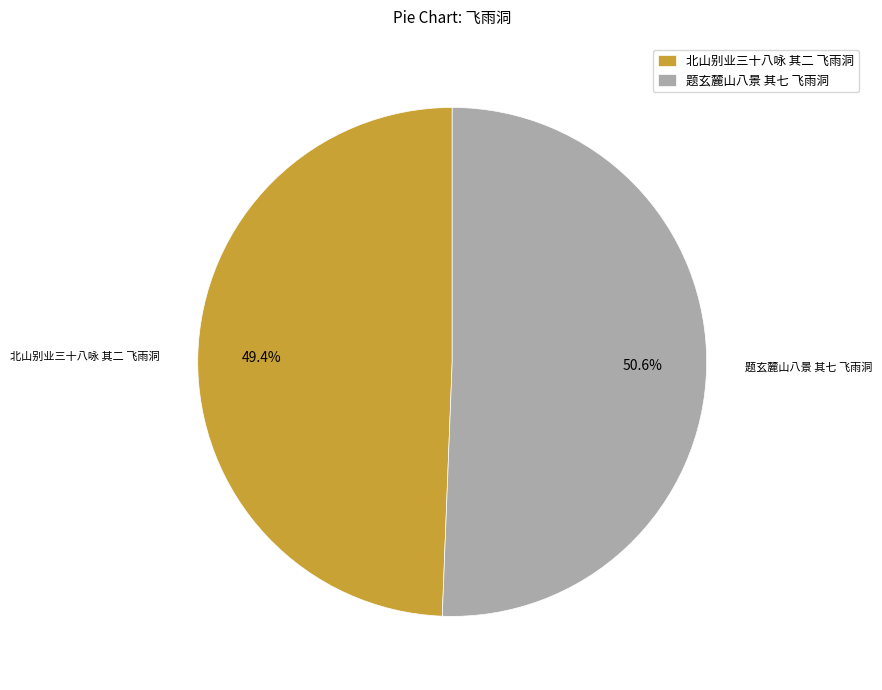

Which slice represents more than half of the pie?

题玄麓山八景 其七 飞雨洞